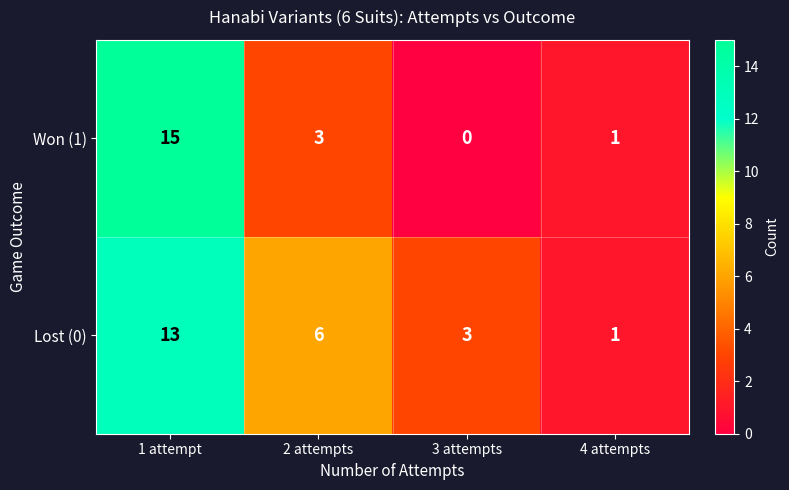

Reading right to left, transcribe all the data shown in this chart.

Won (1): 1	0	3	15
Lost (0): 1	3	6	13